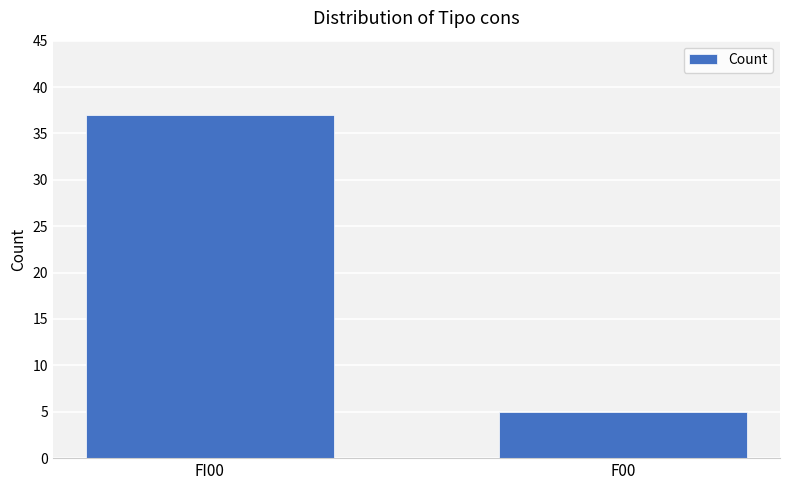

What is the change in value from FI00 to F00?

-32